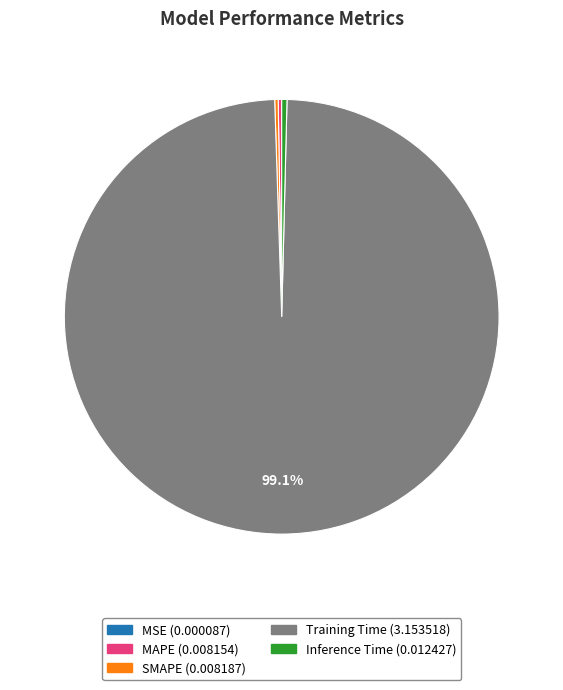

Which category has the biggest portion of the pie?

Training Time